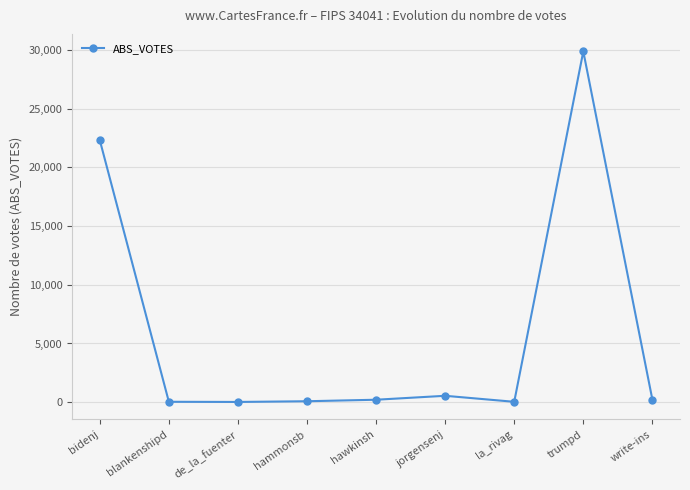

Is this an area chart (filled region under the line)?

No